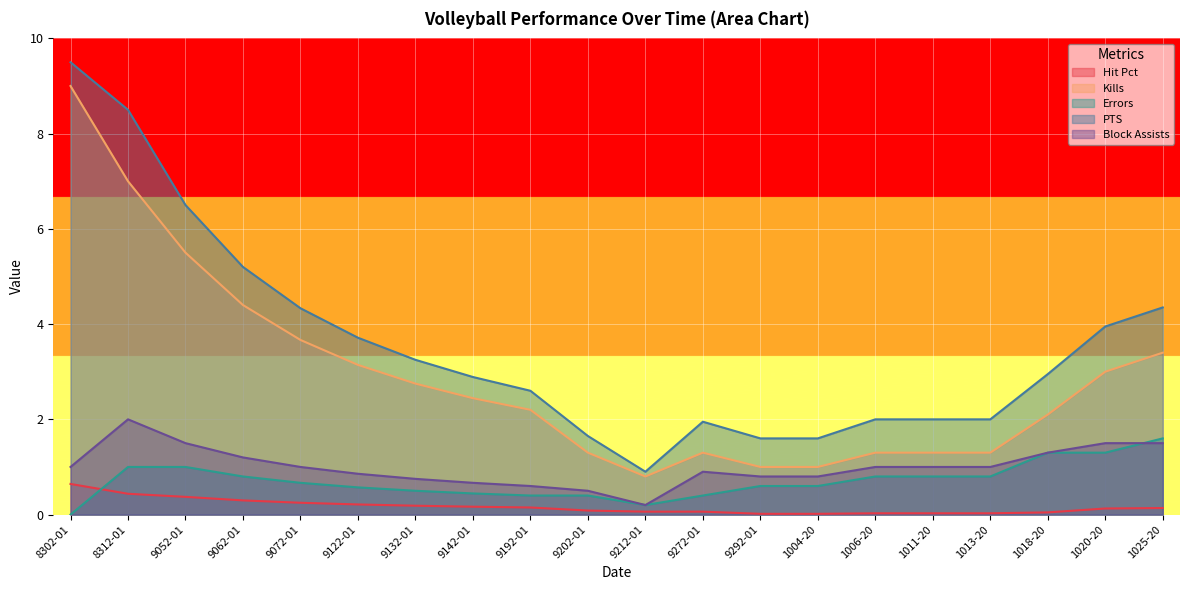

Which series has the widest spread of values?

PTS